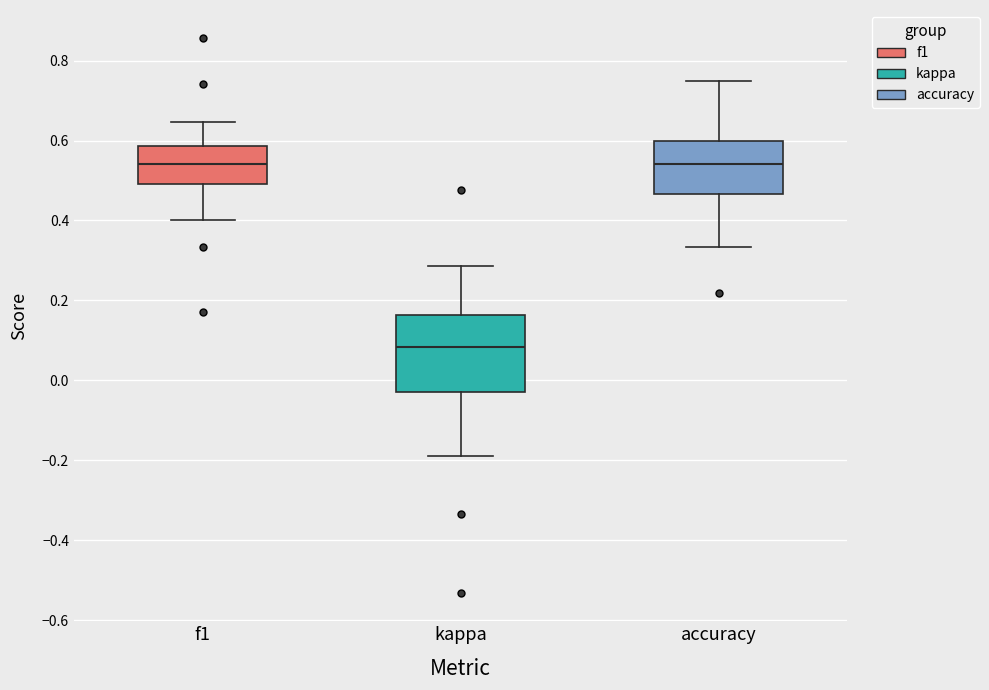

Which box is the tallest, from its lower edge to its upper edge?

kappa